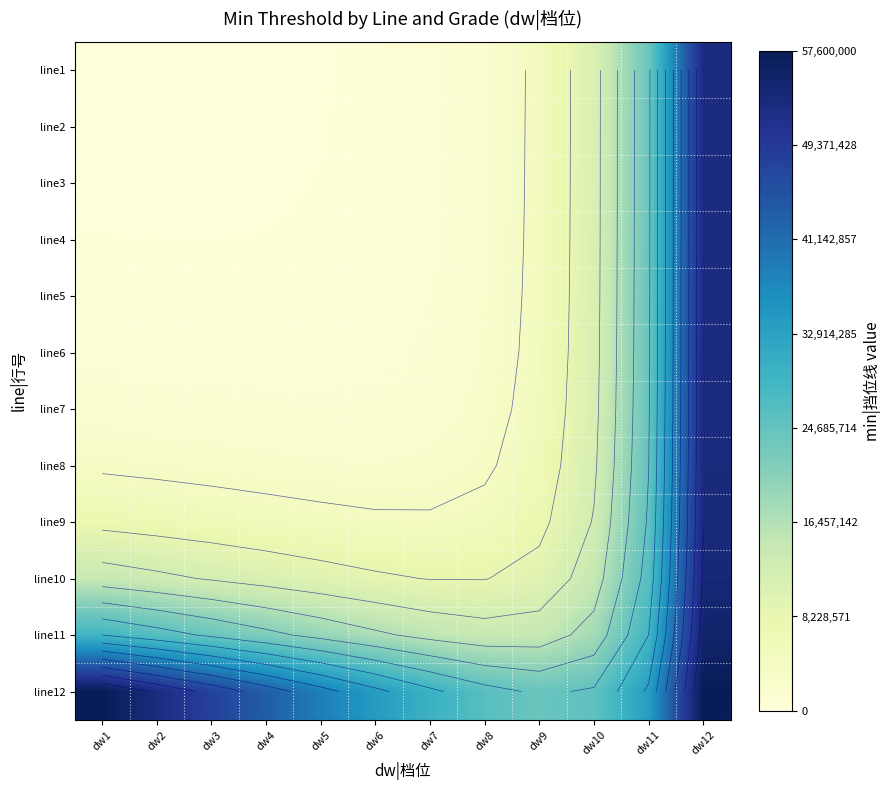

What is the approximate value of line6 at dw3?

770000